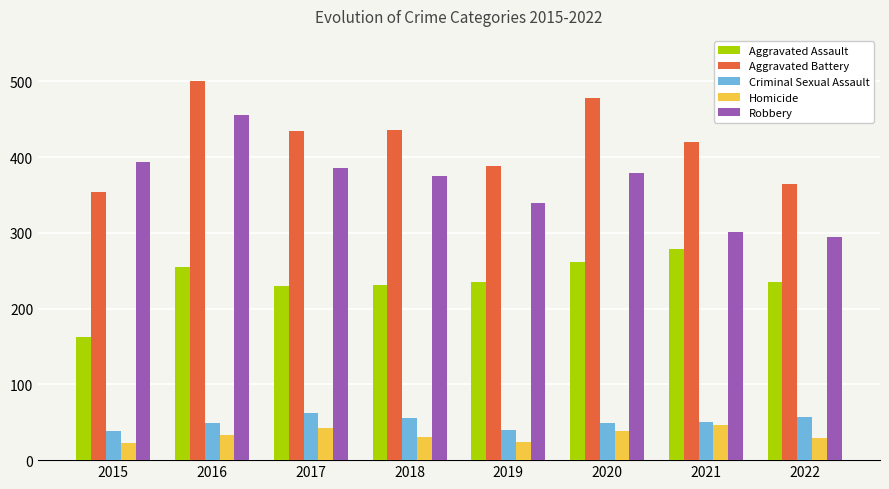

Which series changed the most between 2015 and 2020?

Aggravated Battery